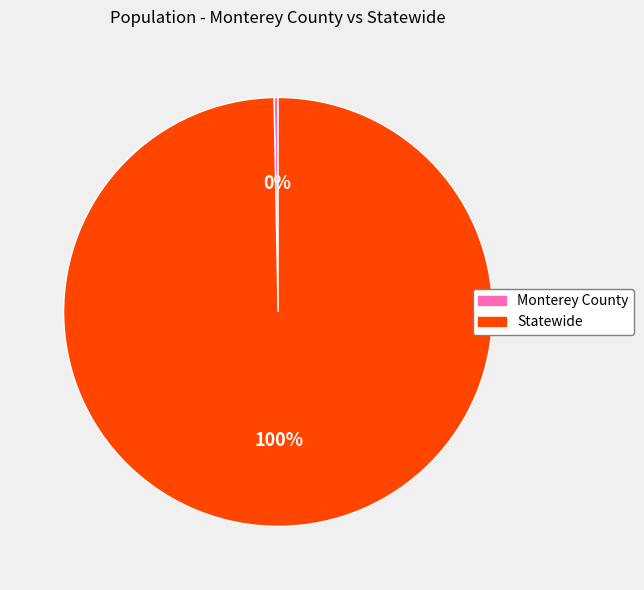

Do Monterey County and Statewide together represent more than half of the pie?

Yes